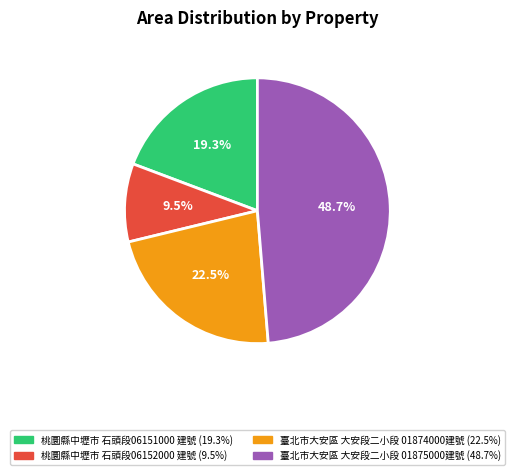

Is there a majority slice in this chart?

No